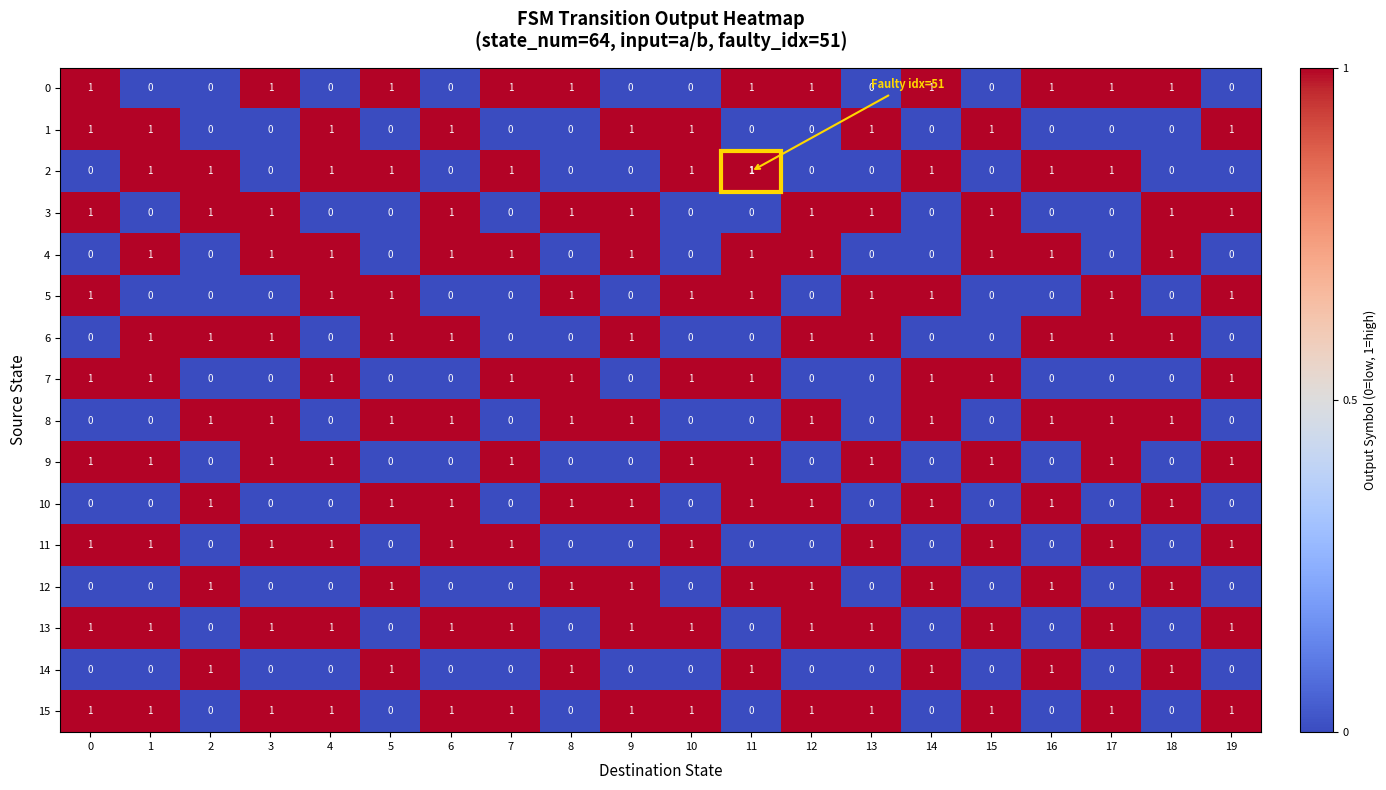

What is the sum of all 8 values?

11